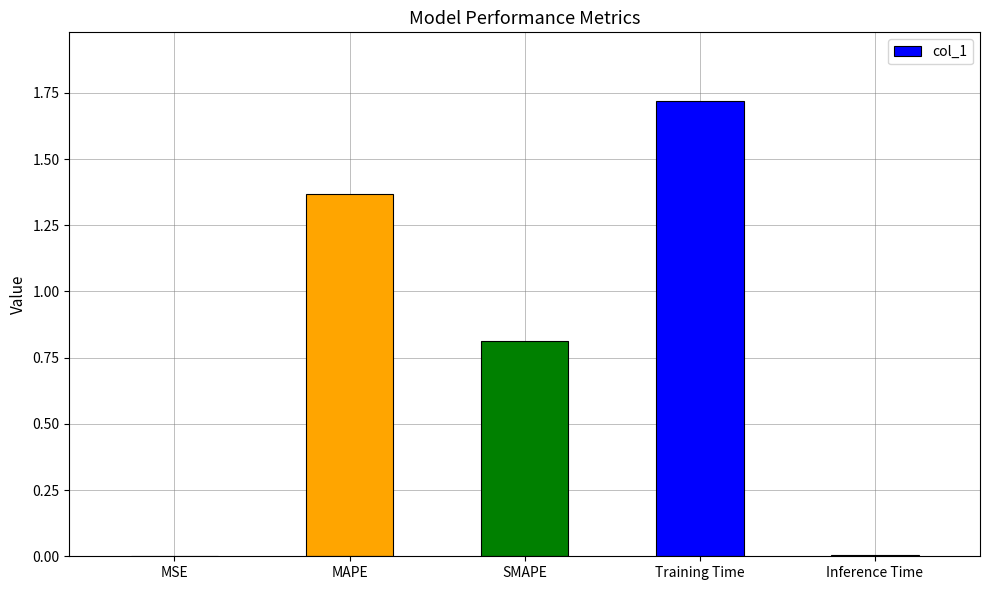

The value at SMAPE is 0.8. True or false?

True